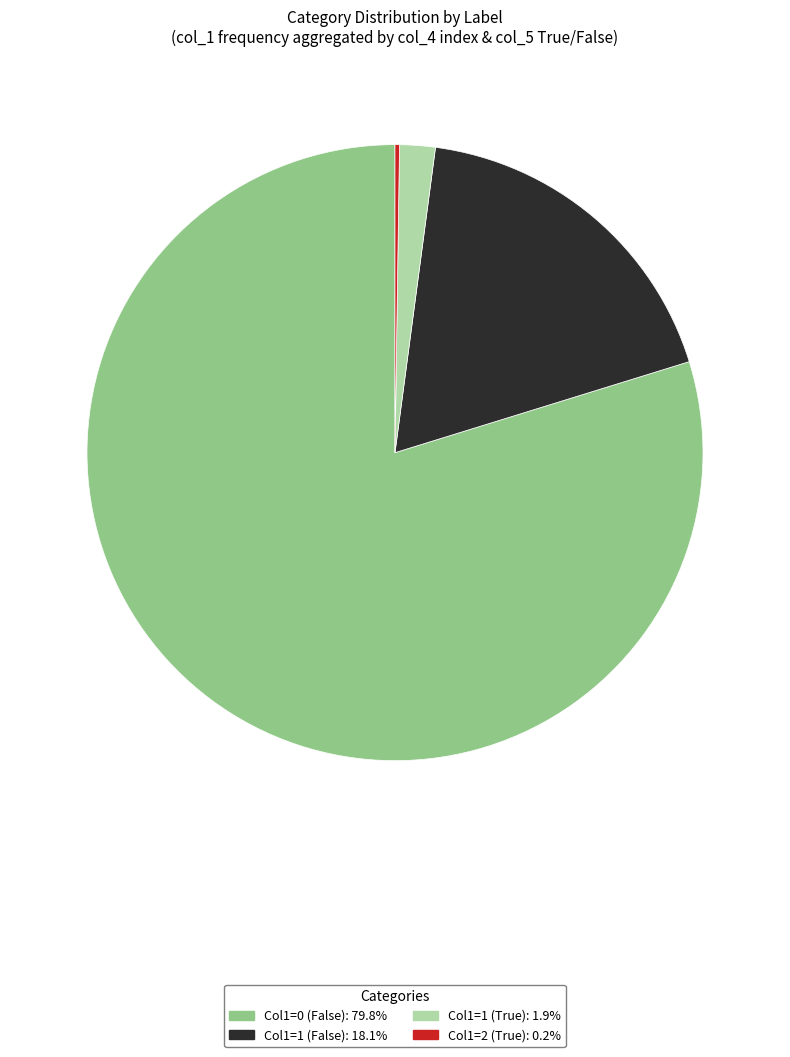

Is there any slice that represents more than half of the pie?

Yes